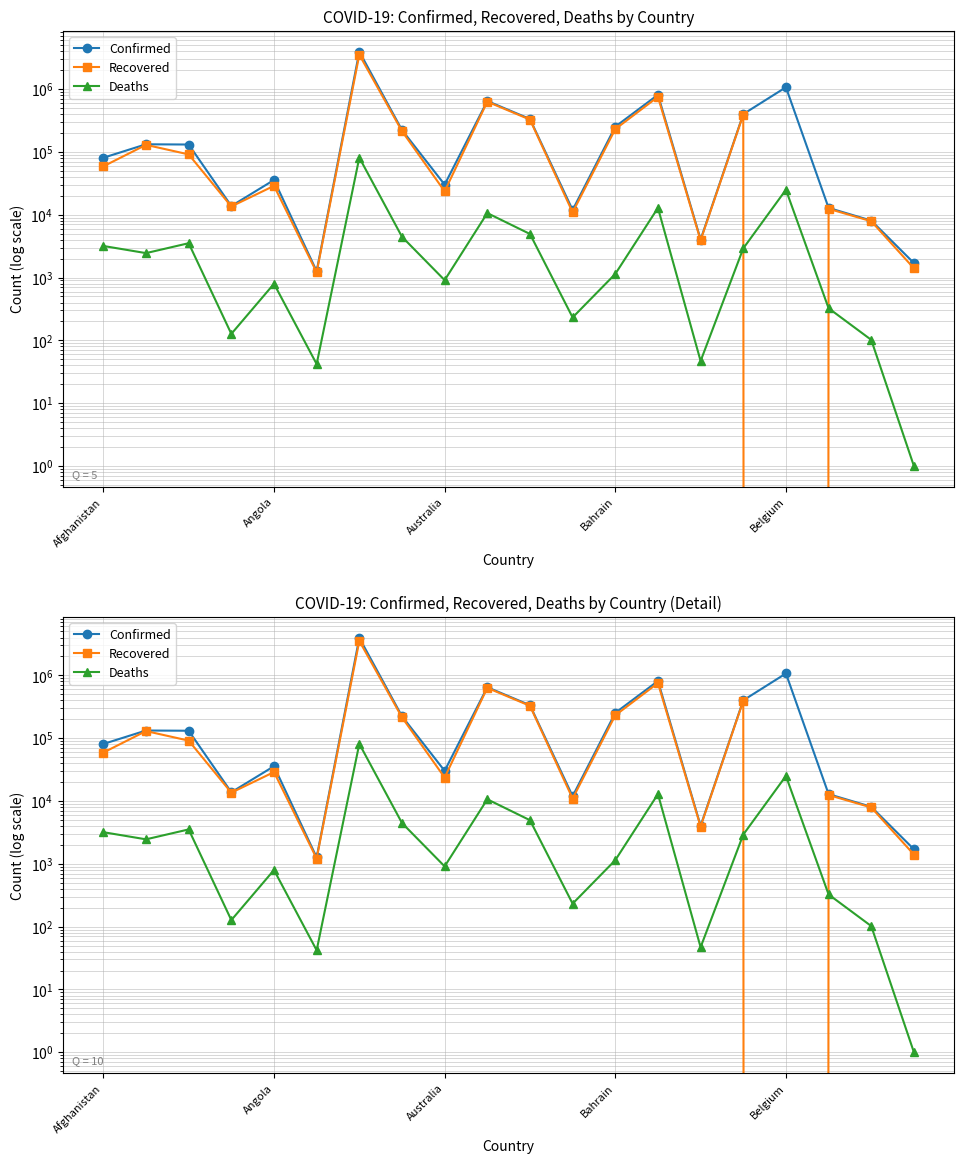

At which label does Recovered first exceed 58998?

Angola